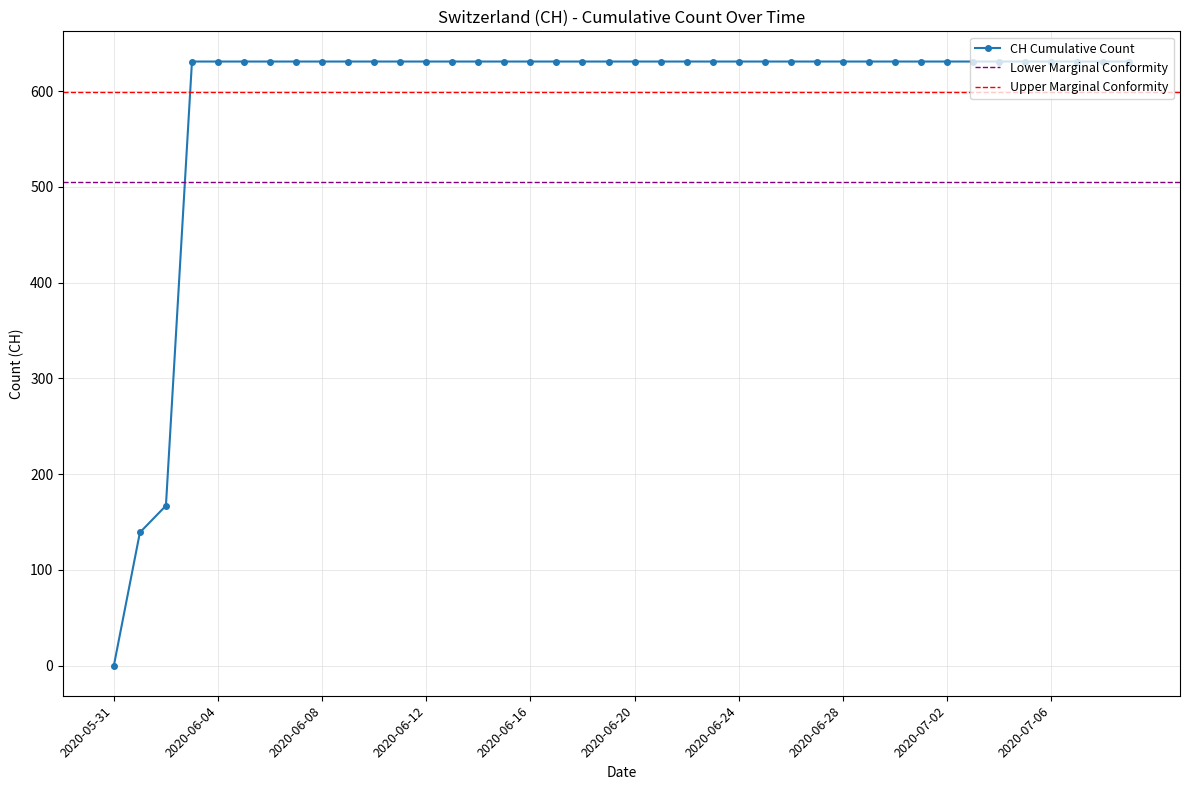

What is the value of the 10th point from the left?

631